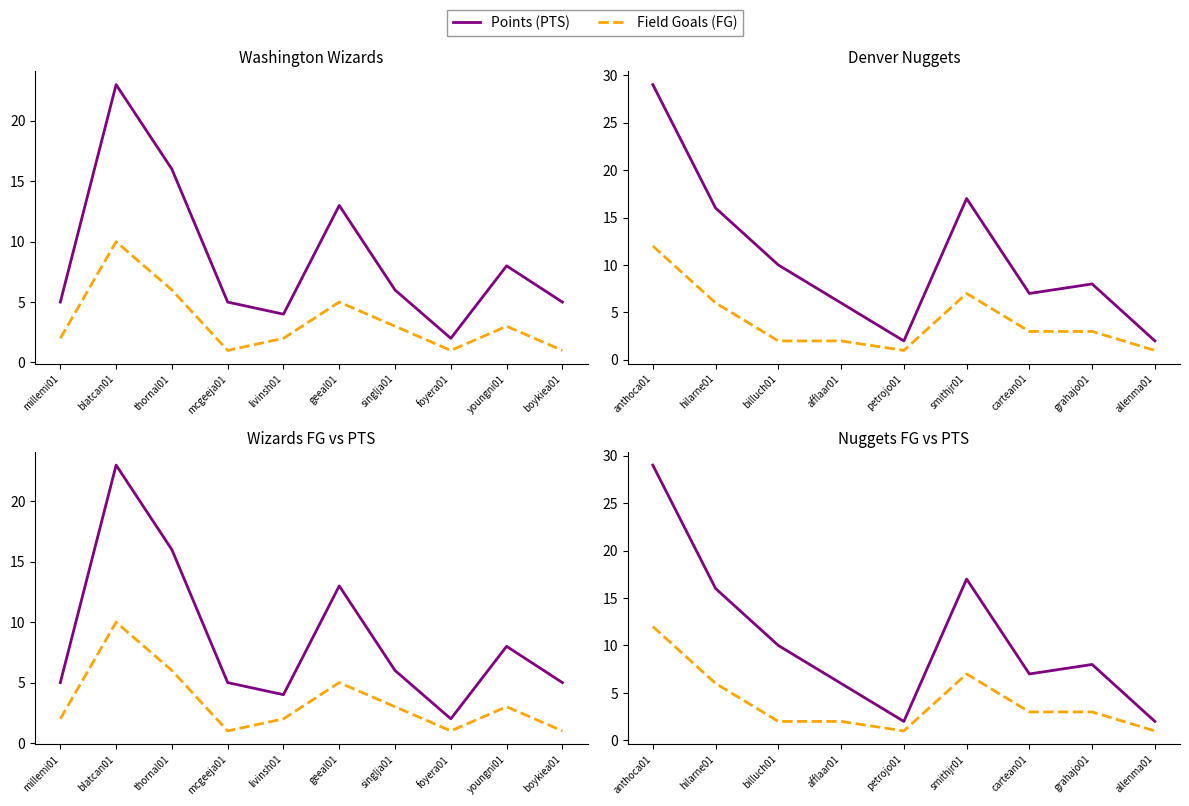

What is the label of the 9th point from the left?

allenma01